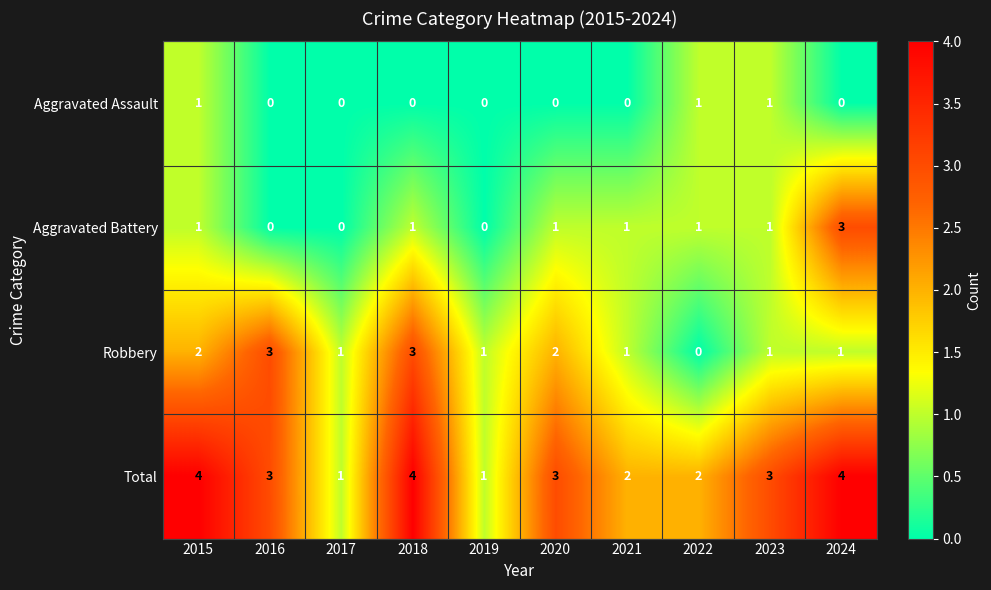

How many data points in Aggravated Battery are less than 1?

3